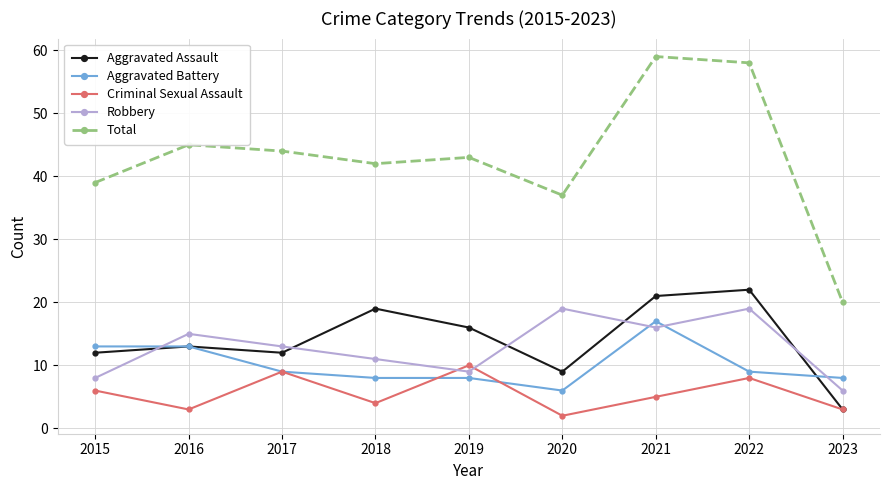

True or false: Robbery and Aggravated Battery cross at least once.

True